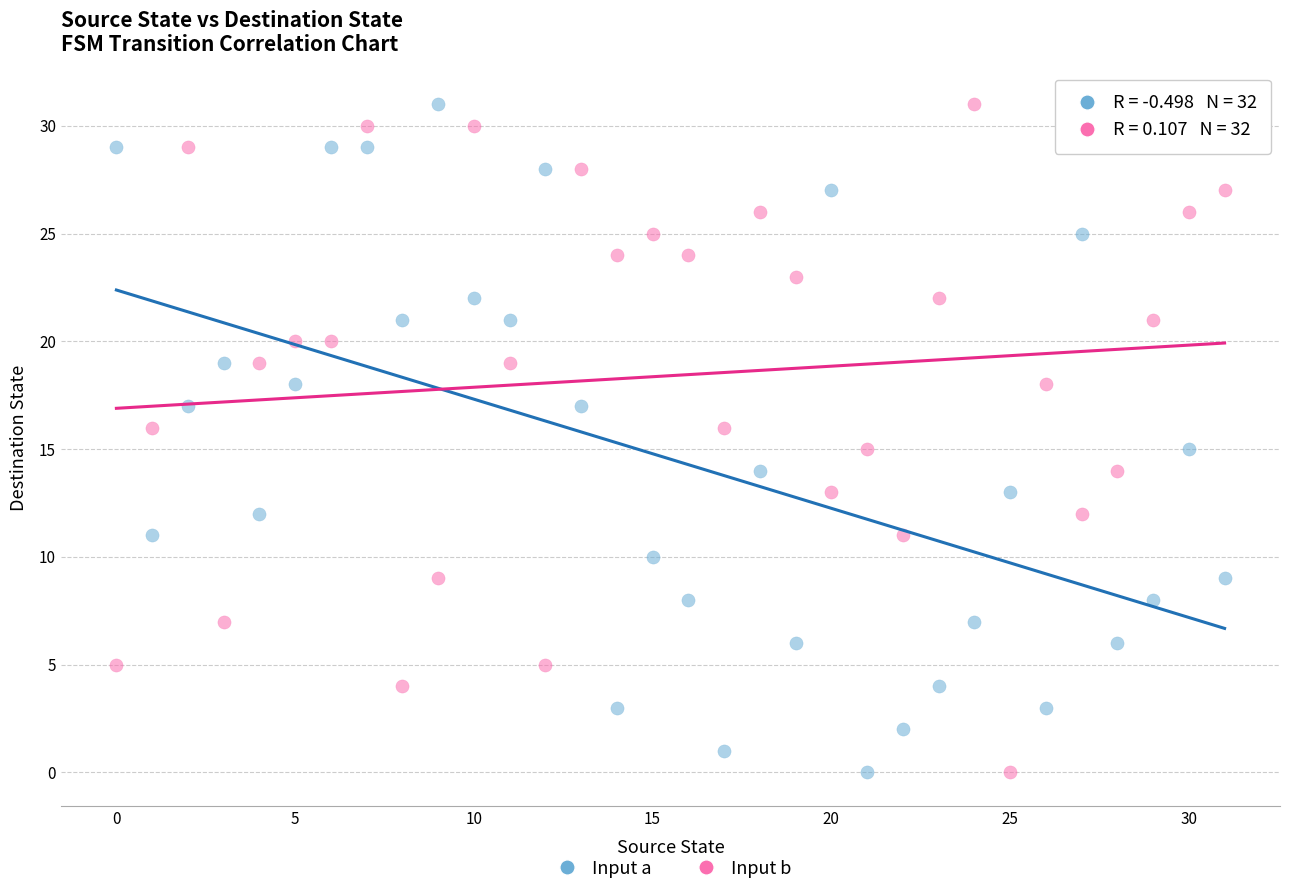

What are all the series names shown in the legend?

Input a, Input b